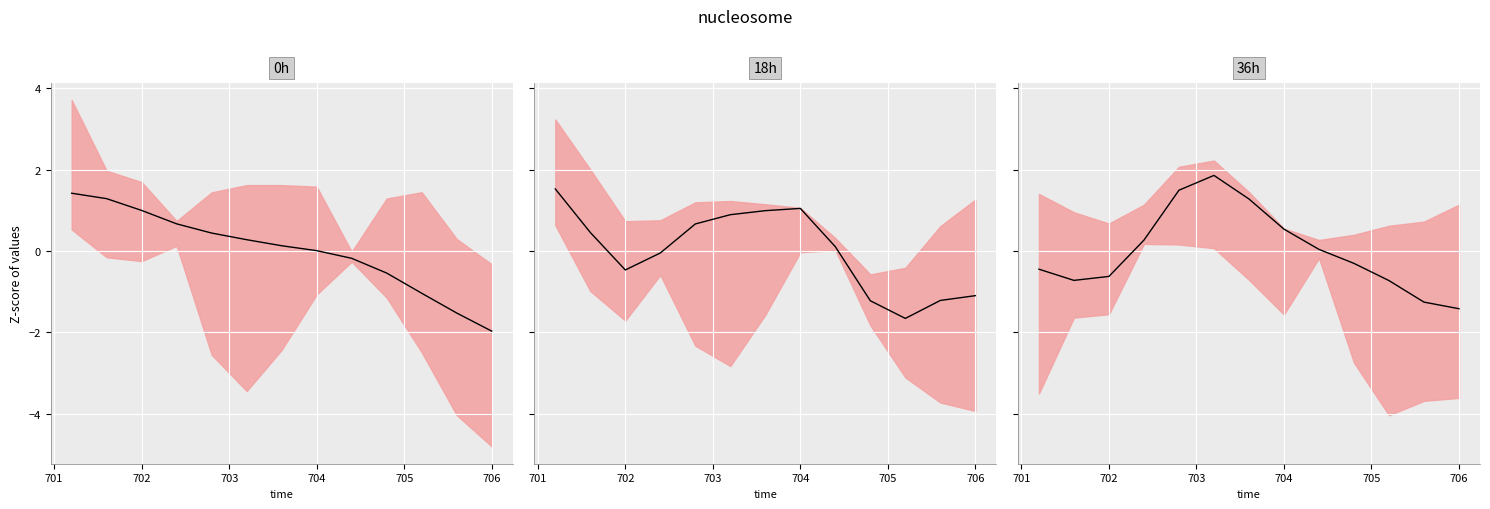

Which series has the largest range (max minus min)?

mean_0